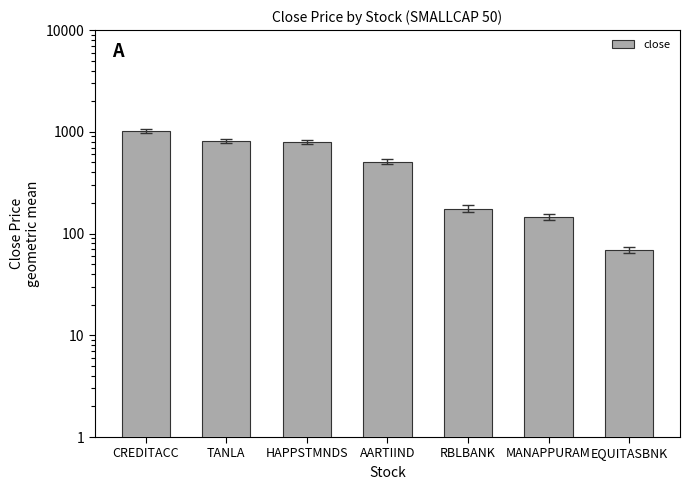

The value at TANLA is 555.9. True or false?

False